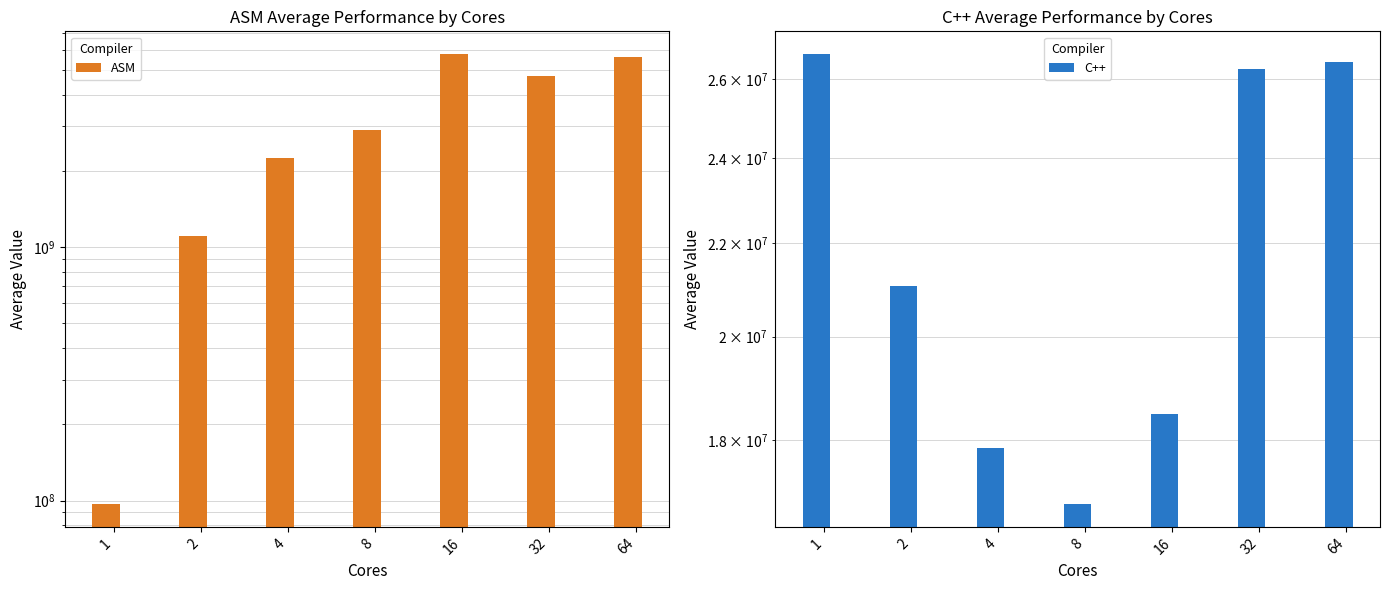

At which label is C++ closest to 21771147?

2